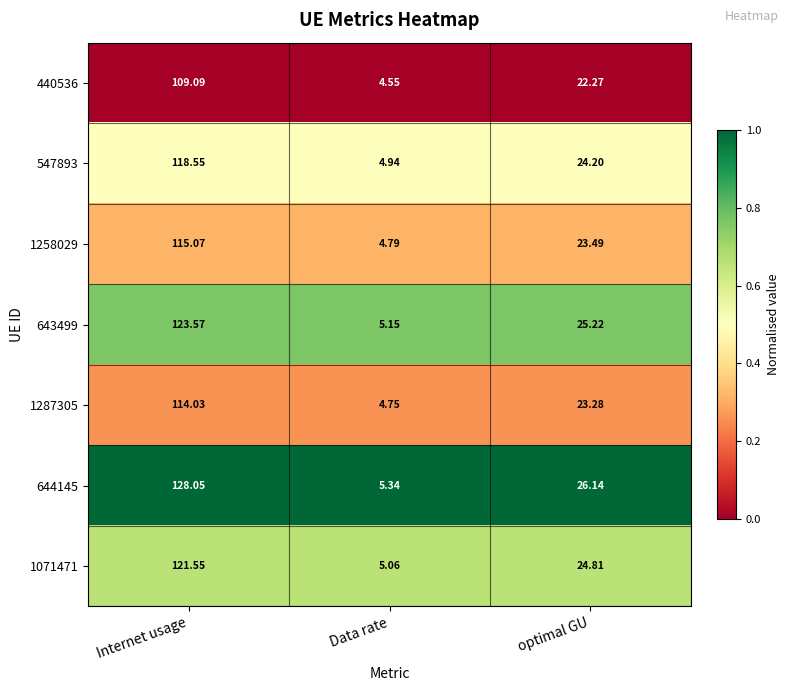

What is the total value across all series at Data rate?

34.6